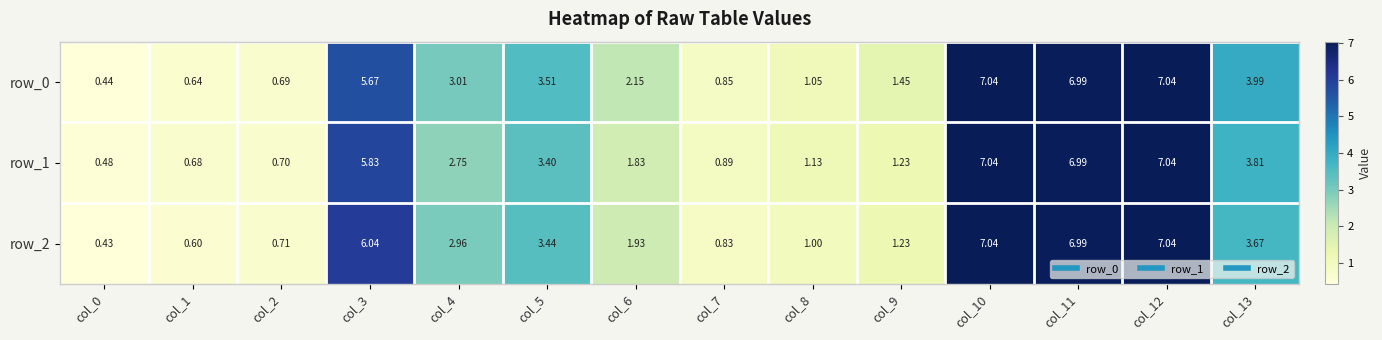

At which label does row_2 first exceed 2?

col_3